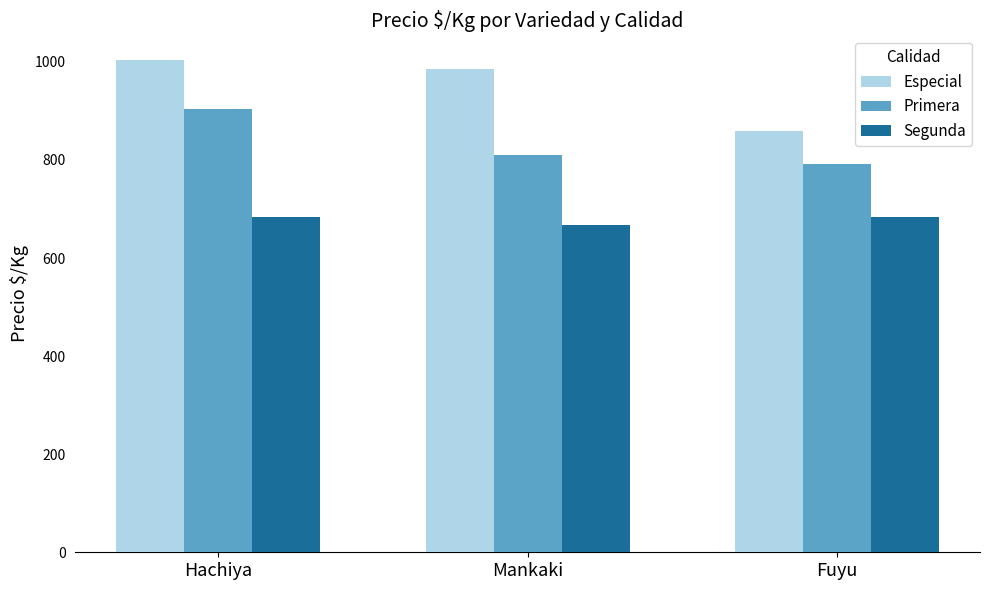

What is the maximum value shown in the chart?

1004